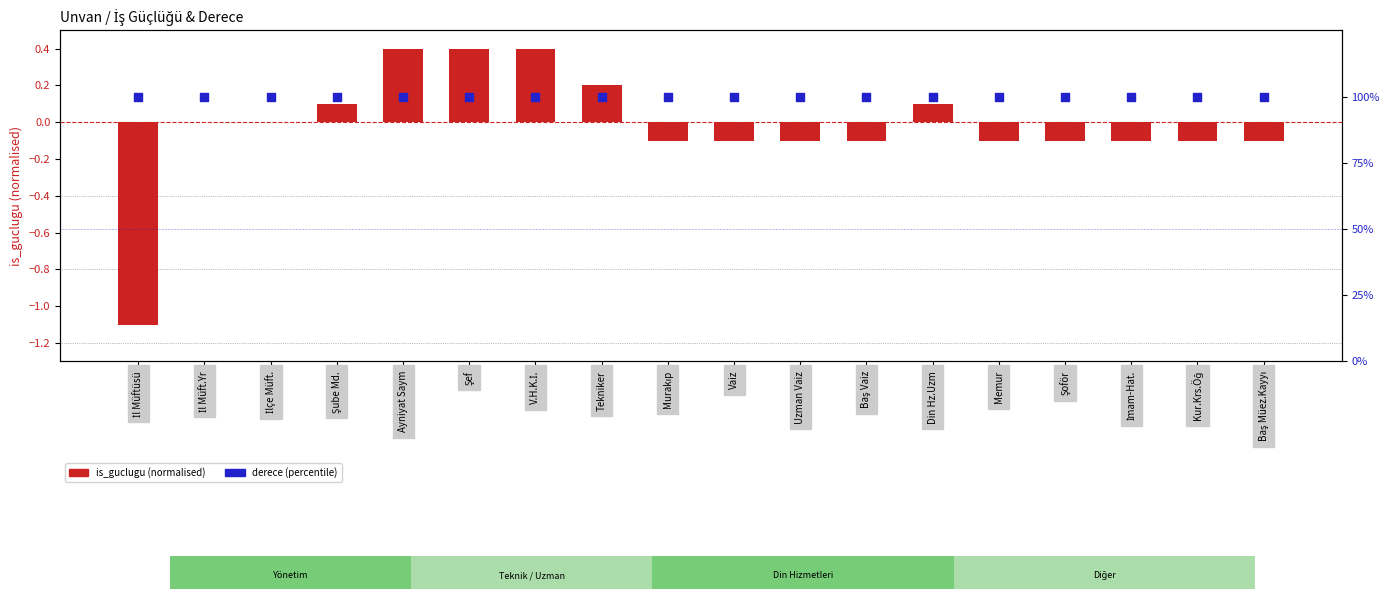

What is the total value across all series at Şube Md.?

100.1